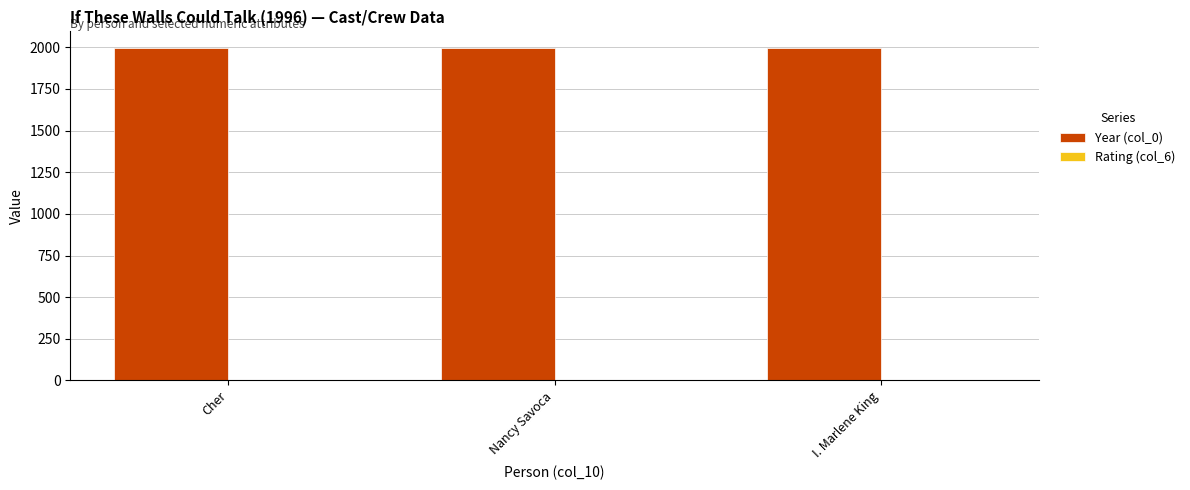

The value of Year (col_0) at I. Marlene King is 1996. True or false?

True